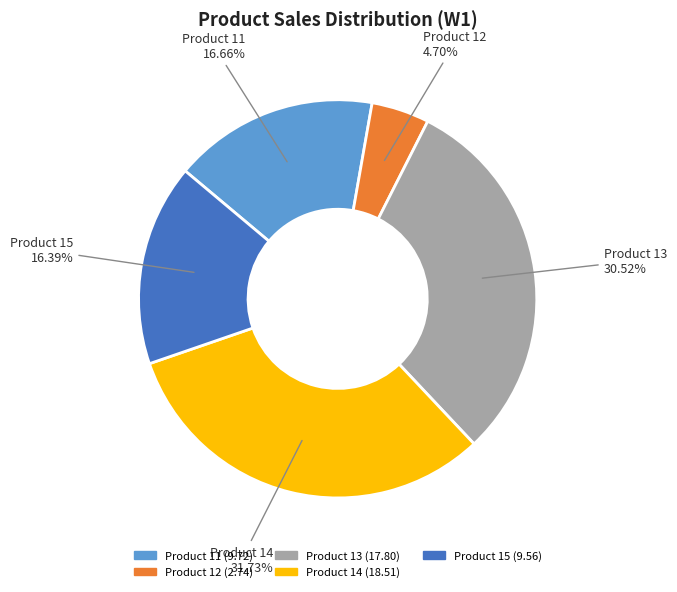

Is it true that Product 15 is 25% of the pie?

False